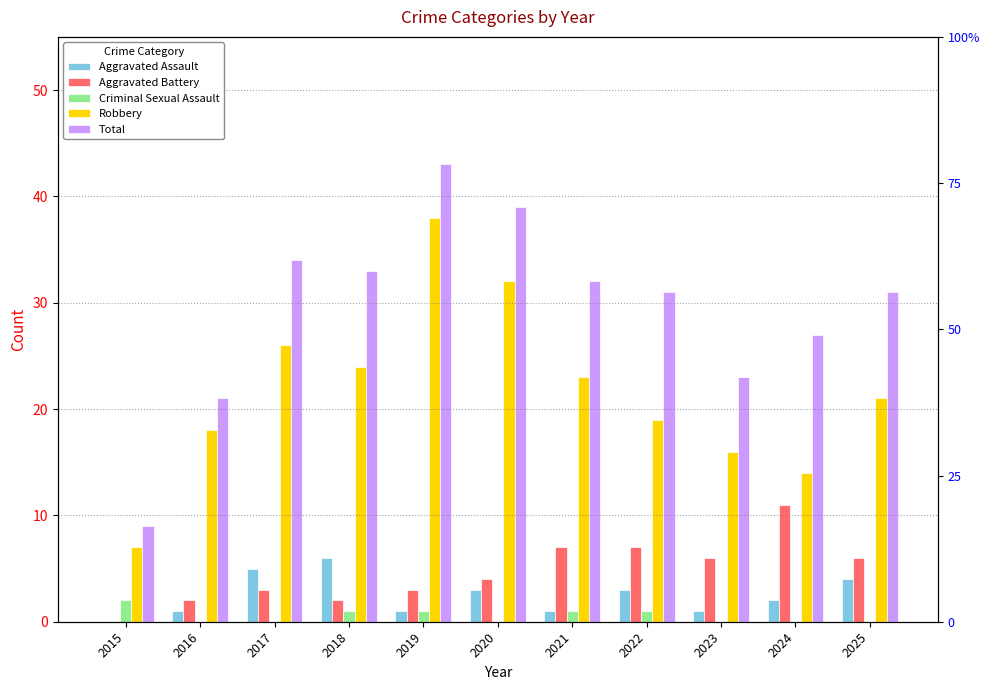

What is the total value across all series at 2025?

62